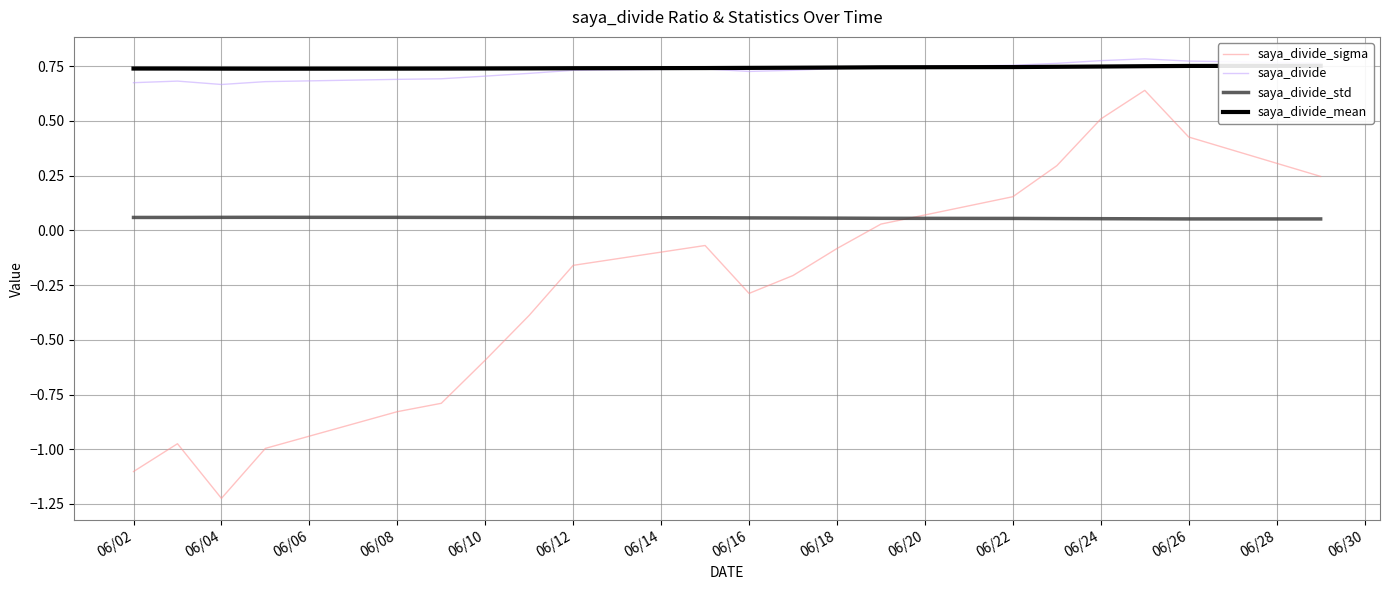

The value of saya_divide at 06/10 is 0.7. True or false?

True